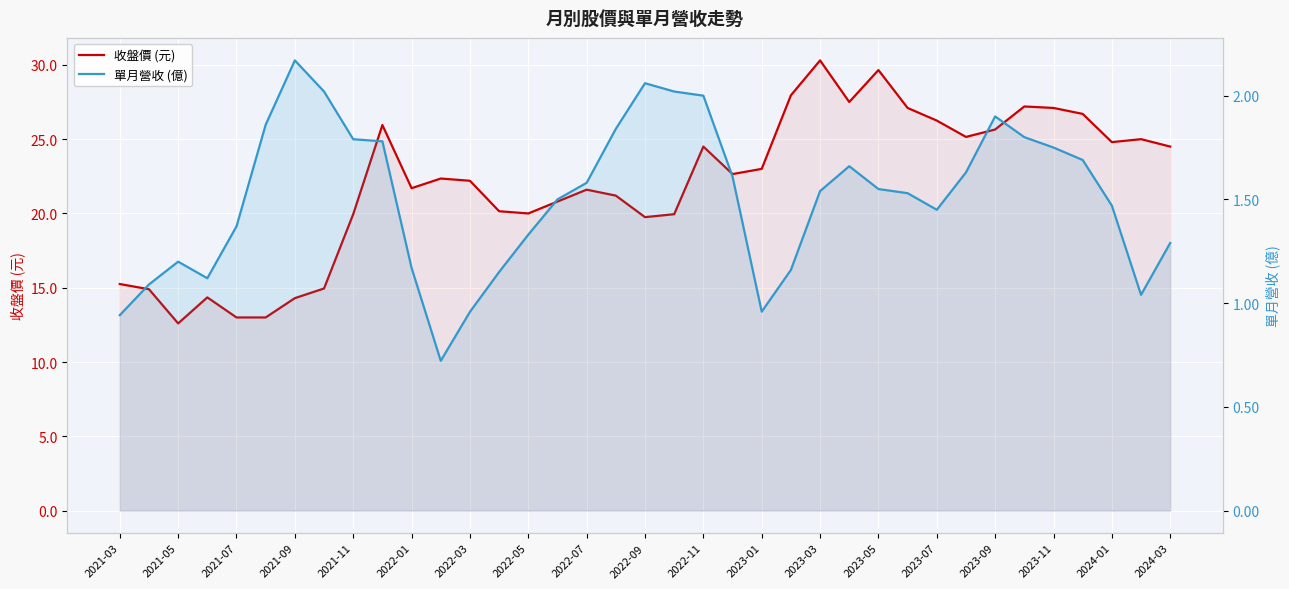

How many series are shown in this chart?

2